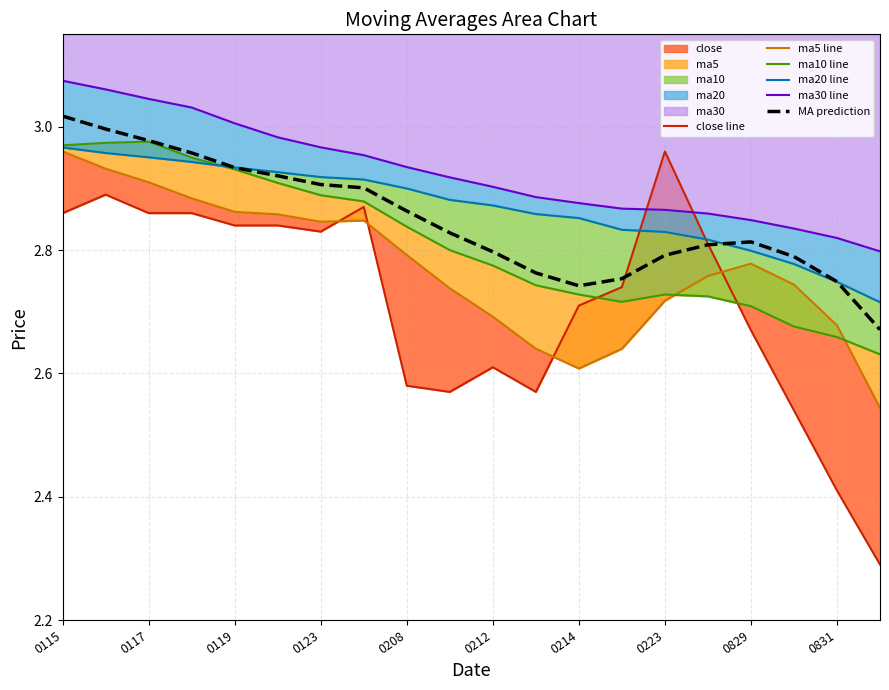

The value of MA prediction at 0123 is 5.0. True or false?

False